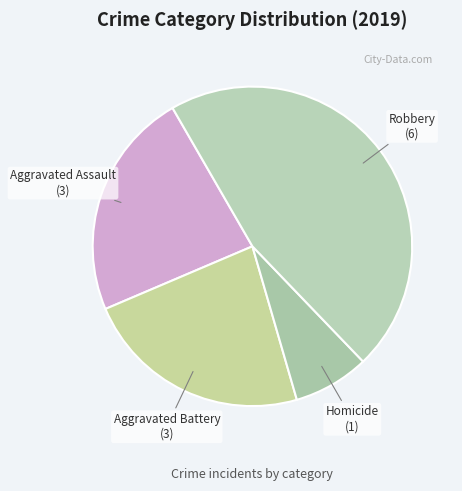

How many slices are in this pie chart?

4